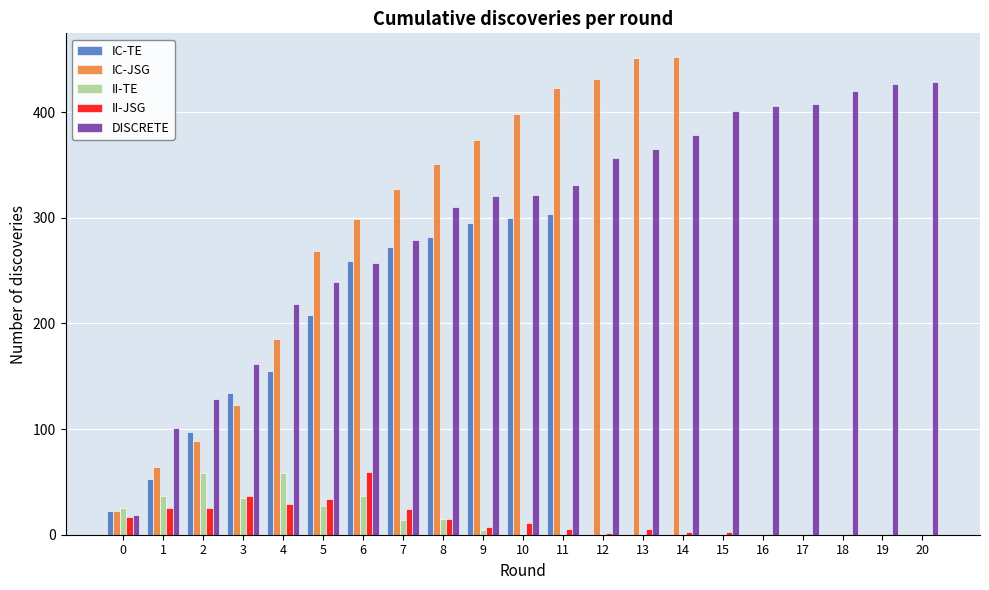

What is the maximum value shown in the chart?

452